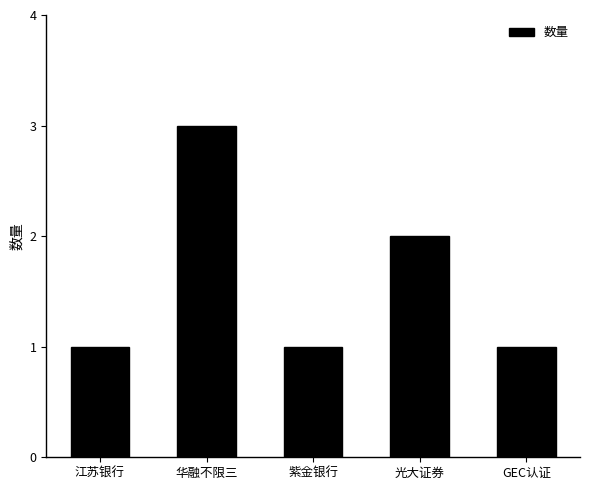

Reading right to left, extract all data points from this chart.

1	2	1	3	1